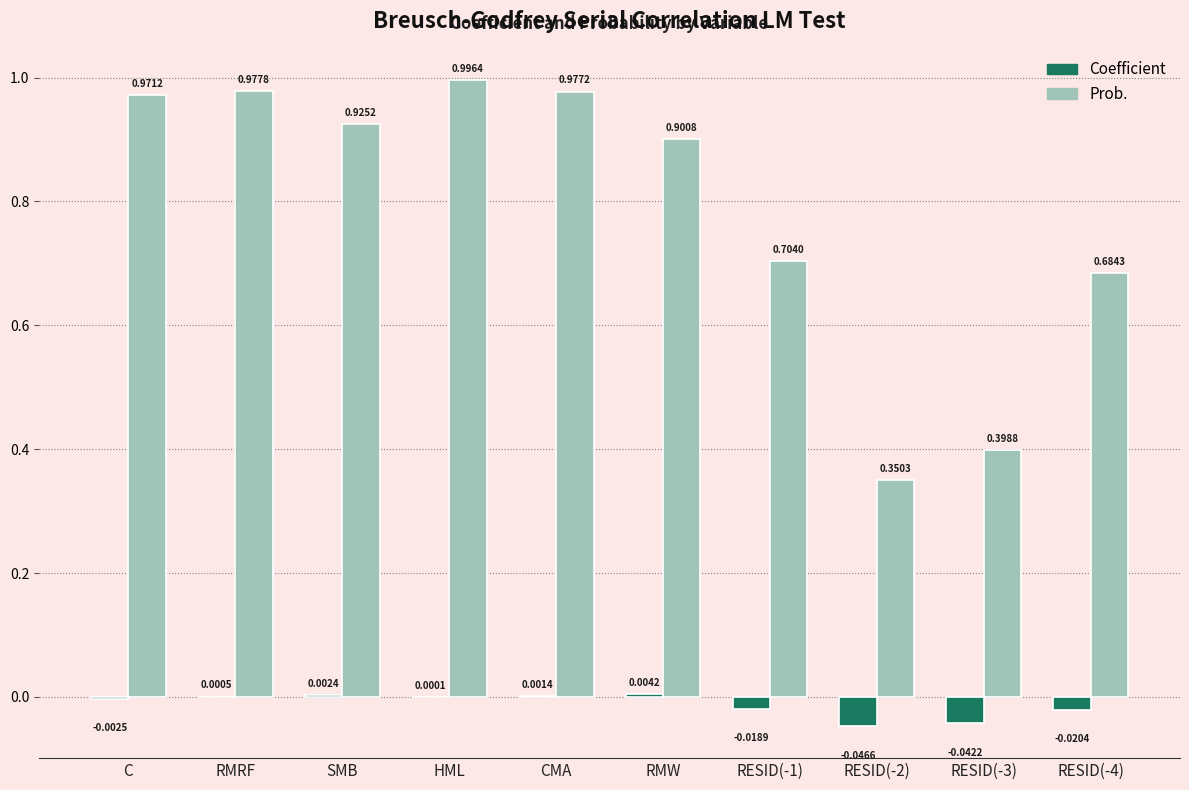

Between RESID(-1) and RESID(-3), which series saw the biggest shift?

Prob.